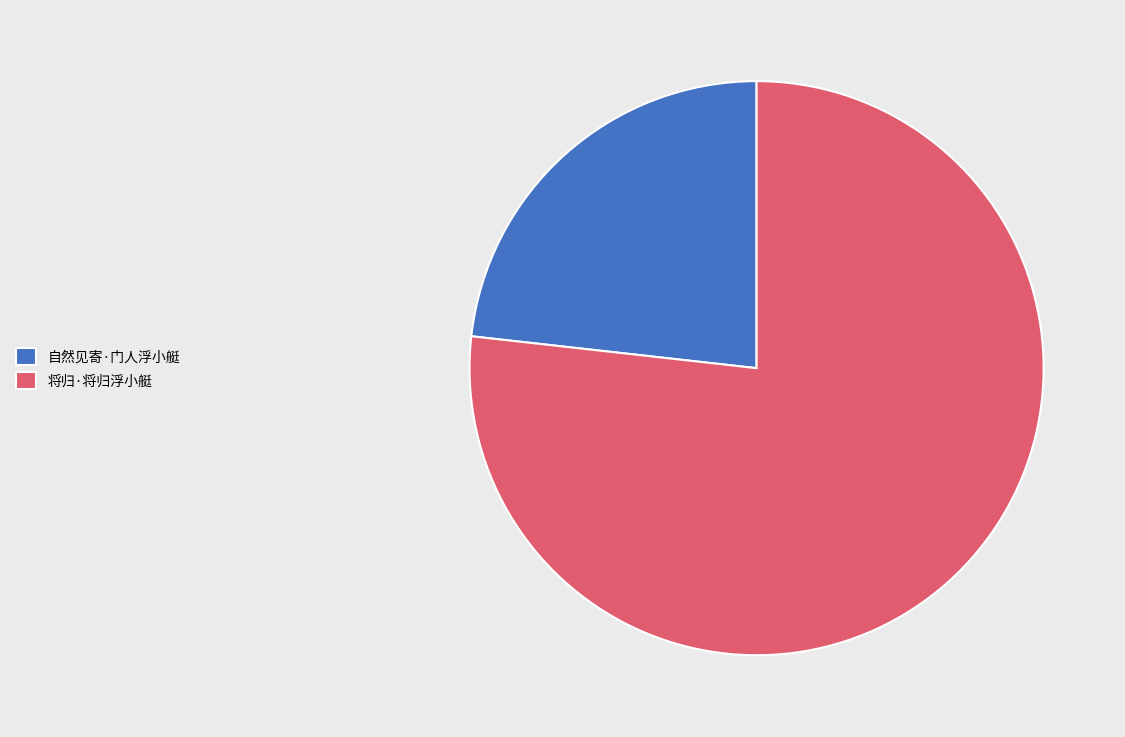

Rank the categories by value from lowest to highest.

自然见寄·门人浮小艇, 将归·将归浮小艇